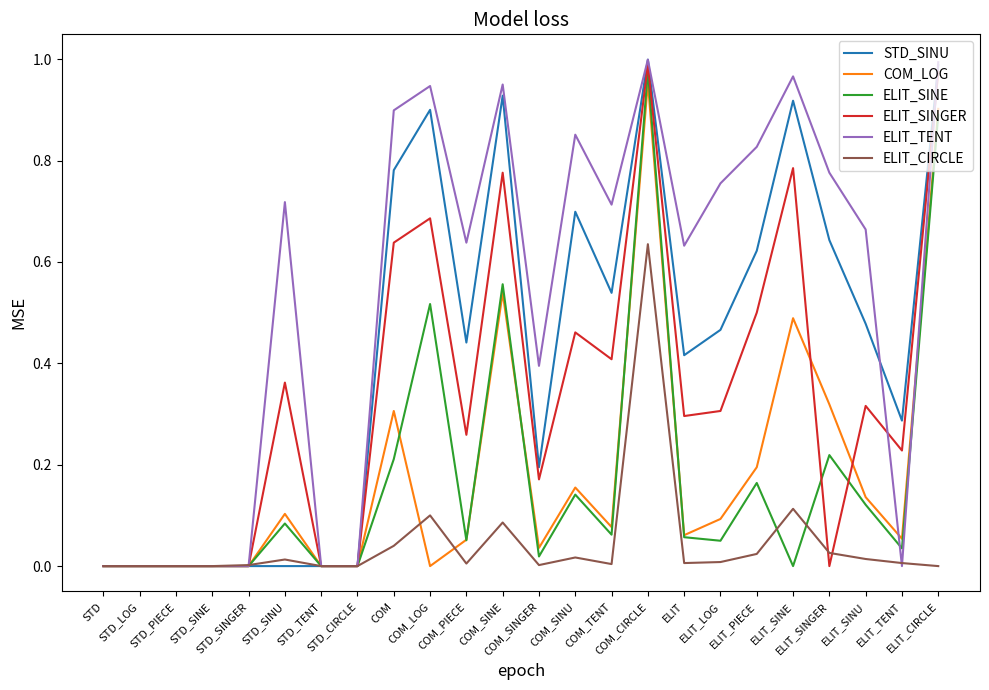

At which category is the sum across all series the highest?

COM_CIRCLE